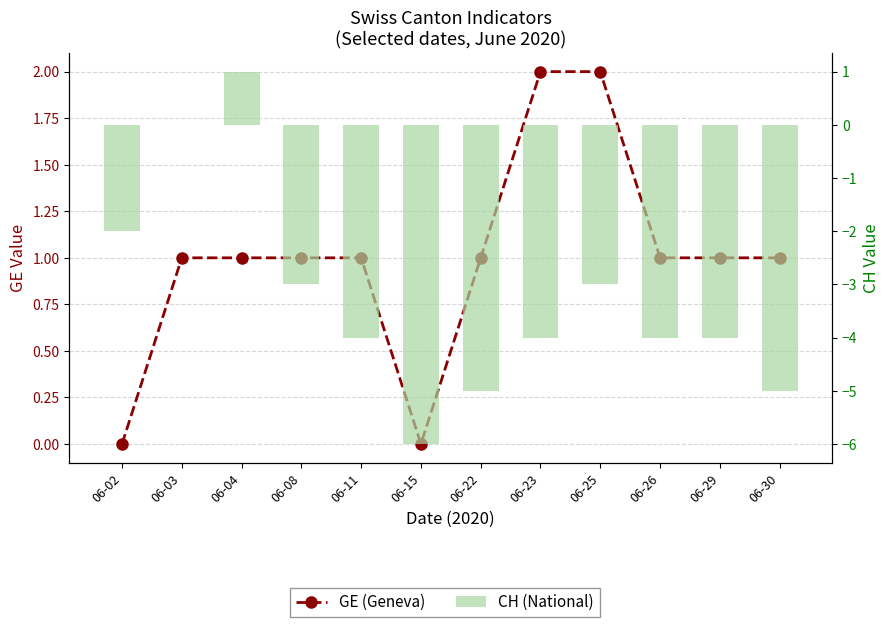

At how many categories does at least one series exceed -1?

12